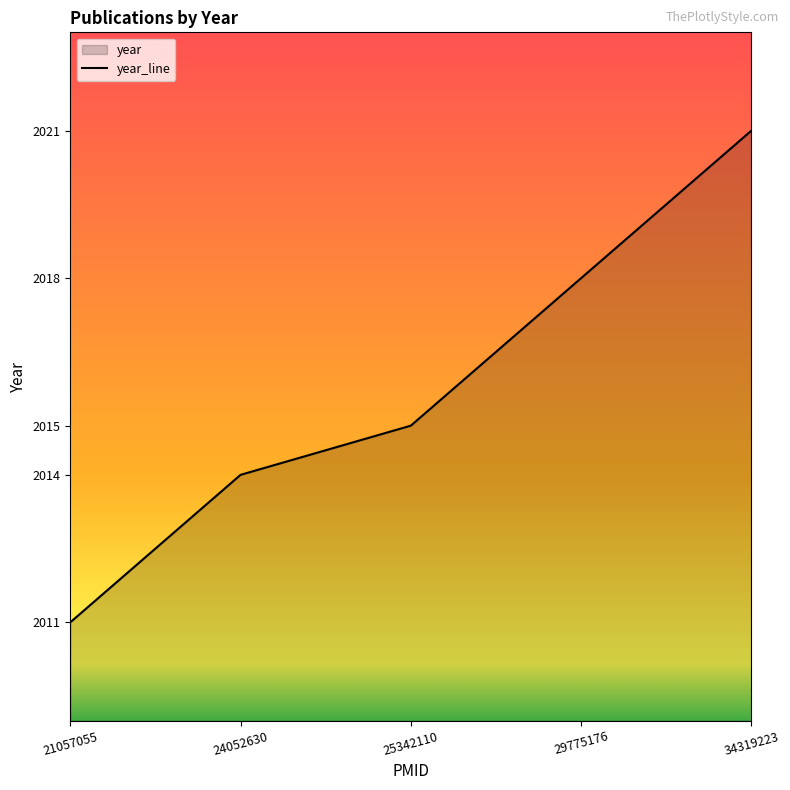

How many data points are above 2015?

2